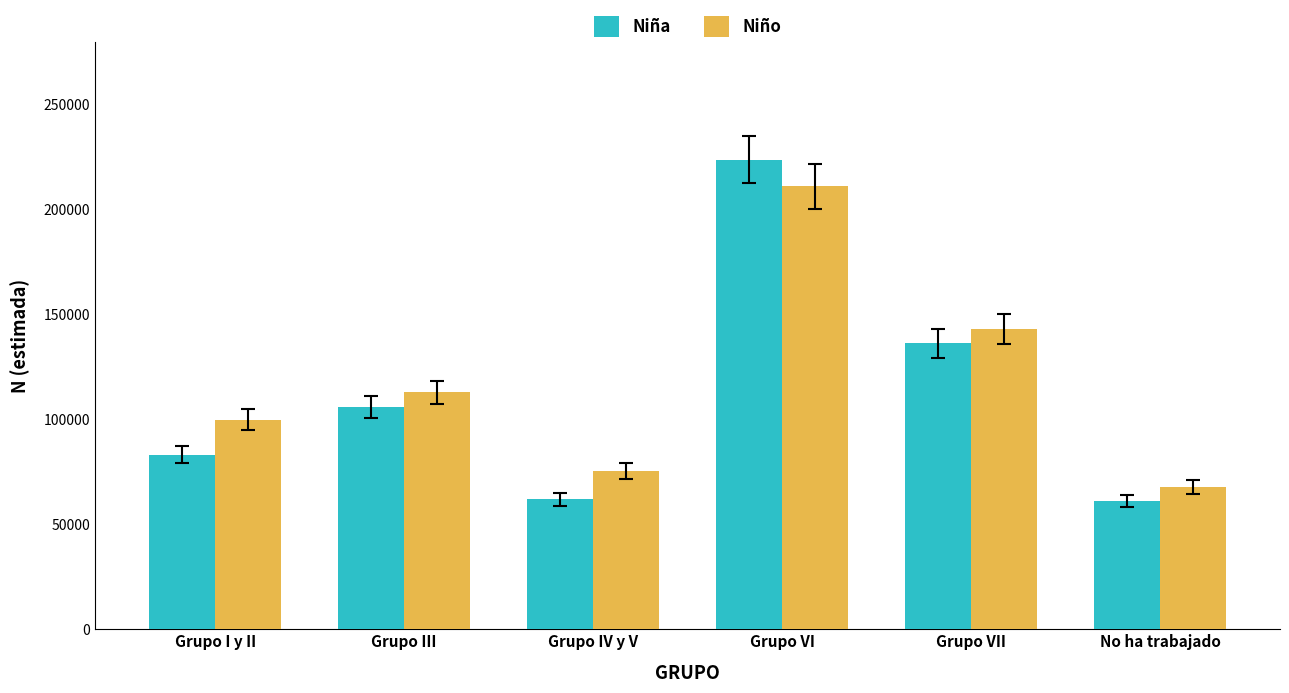

What is the difference between the maximum and minimum values in the Niña series?

162490